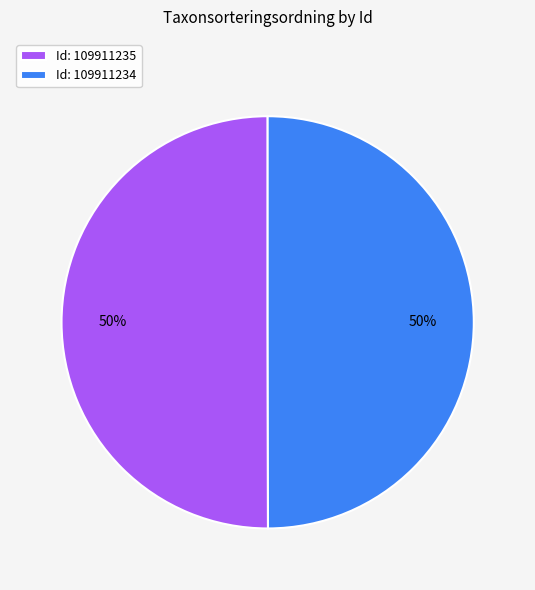

To the nearest percent, what is the average slice percentage?

50%